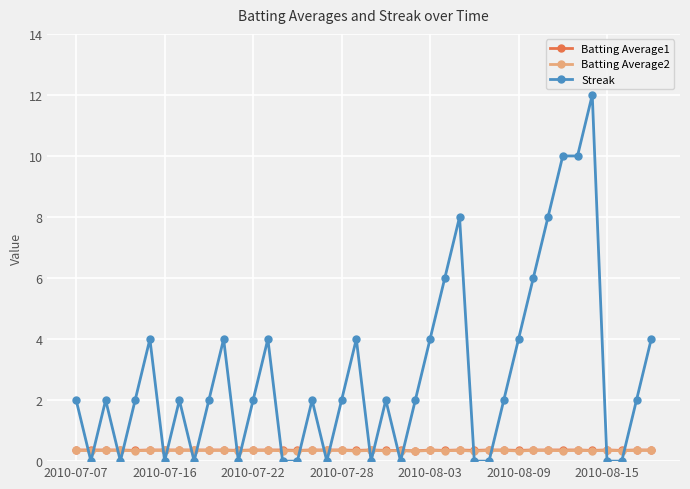

Which series has the largest total across all categories?

Streak